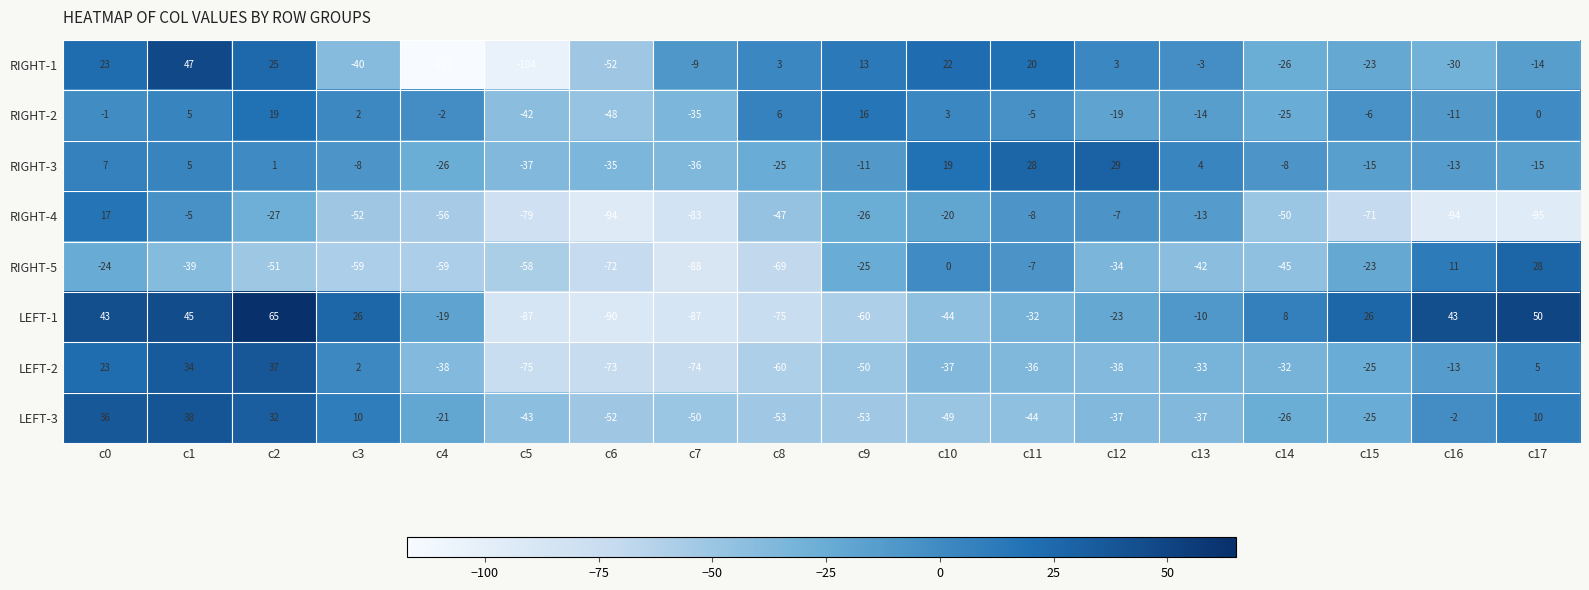

Is it true that RIGHT-2 equals 5 at c1?

True